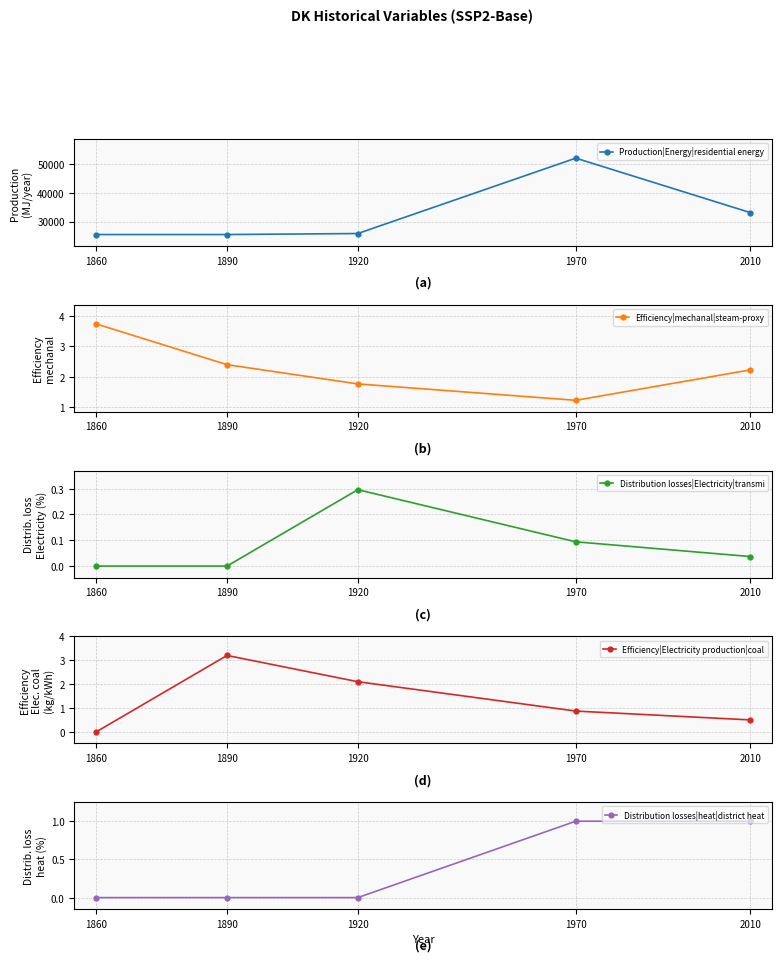

Which series changed the most between 1890 and 2010?

Production|Energy|residential energy